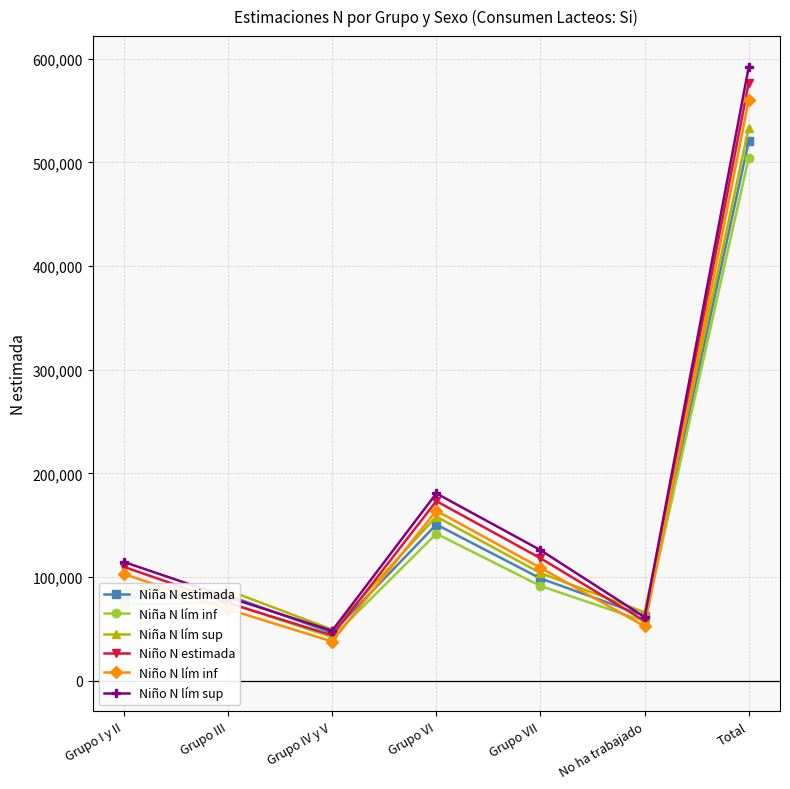

What is the difference between the Niña N lím sup values at Grupo VII and No ha trabajado?

37874